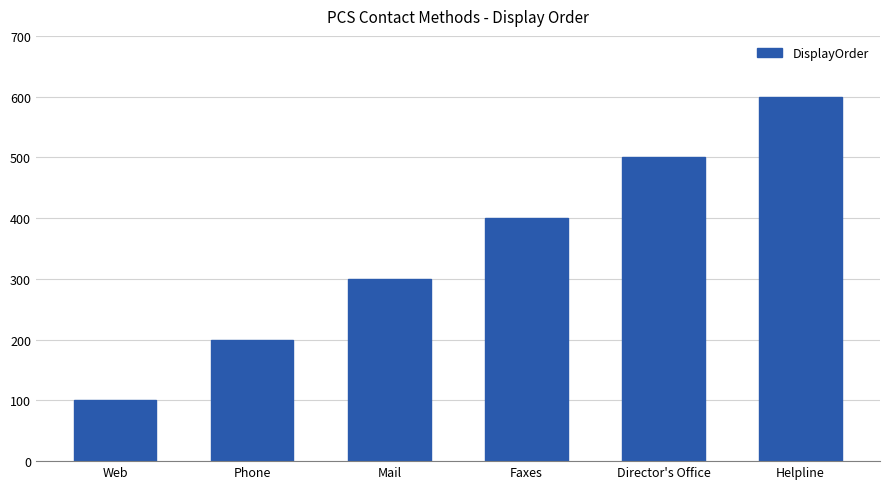

True or false: the data shows 56 at Phone.

False